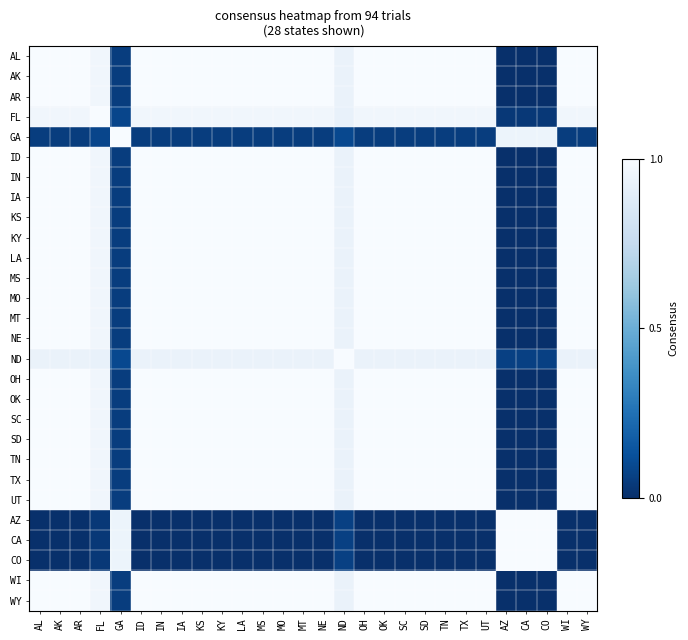

Reading left to right, transcribe all the data shown in this chart.

AL: AL=1.0	AK=1.0	AR=1.0	FL=1.0	GA=0.1	ID=1.0	IN=1.0	IA=1.0	KS=1.0	KY=1.0	LA=1.0	MS=1.0	MO=1.0	MT=1.0	NE=1.0	ND=0.9	OH=1.0	OK=1.0	SC=1.0	SD=1.0	TN=1.0	TX=1.0	UT=1.0	AZ=0.0	CA=0.0	CO=0.0	WI=1.0	WY=1.0
AK: AL=1.0	AK=1.0	AR=1.0	FL=1.0	GA=0.1	ID=1.0	IN=1.0	IA=1.0	KS=1.0	KY=1.0	LA=1.0	MS=1.0	MO=1.0	MT=1.0	NE=1.0	ND=0.9	OH=1.0	OK=1.0	SC=1.0	SD=1.0	TN=1.0	TX=1.0	UT=1.0	AZ=0.0	CA=0.0	CO=0.0	WI=1.0	WY=1.0
AR: AL=1.0	AK=1.0	AR=1.0	FL=1.0	GA=0.1	ID=1.0	IN=1.0	IA=1.0	KS=1.0	KY=1.0	LA=1.0	MS=1.0	MO=1.0	MT=1.0	NE=1.0	ND=0.9	OH=1.0	OK=1.0	SC=1.0	SD=1.0	TN=1.0	TX=1.0	UT=1.0	AZ=0.0	CA=0.0	CO=0.0	WI=1.0	WY=1.0
FL: AL=1.0	AK=1.0	AR=1.0	FL=1.0	GA=0.1	ID=1.0	IN=1.0	IA=1.0	KS=1.0	KY=1.0	LA=1.0	MS=1.0	MO=1.0	MT=1.0	NE=1.0	ND=0.9	OH=1.0	OK=1.0	SC=1.0	SD=1.0	TN=1.0	TX=1.0	UT=1.0	AZ=0.0	CA=0.0	CO=0.0	WI=1.0	WY=1.0
GA: AL=0.1	AK=0.1	AR=0.1	FL=0.1	GA=1.0	ID=0.1	IN=0.1	IA=0.1	KS=0.1	KY=0.1	LA=0.1	MS=0.1	MO=0.1	MT=0.1	NE=0.1	ND=0.1	OH=0.1	OK=0.1	SC=0.1	SD=0.1	TN=0.1	TX=0.1	UT=0.1	AZ=0.9	CA=0.9	CO=0.9	WI=0.1	WY=0.1
ID: AL=1.0	AK=1.0	AR=1.0	FL=1.0	GA=0.1	ID=1.0	IN=1.0	IA=1.0	KS=1.0	KY=1.0	LA=1.0	MS=1.0	MO=1.0	MT=1.0	NE=1.0	ND=0.9	OH=1.0	OK=1.0	SC=1.0	SD=1.0	TN=1.0	TX=1.0	UT=1.0	AZ=0.0	CA=0.0	CO=0.0	WI=1.0	WY=1.0
IN: AL=1.0	AK=1.0	AR=1.0	FL=1.0	GA=0.1	ID=1.0	IN=1.0	IA=1.0	KS=1.0	KY=1.0	LA=1.0	MS=1.0	MO=1.0	MT=1.0	NE=1.0	ND=0.9	OH=1.0	OK=1.0	SC=1.0	SD=1.0	TN=1.0	TX=1.0	UT=1.0	AZ=0.0	CA=0.0	CO=0.0	WI=1.0	WY=1.0
IA: AL=1.0	AK=1.0	AR=1.0	FL=1.0	GA=0.1	ID=1.0	IN=1.0	IA=1.0	KS=1.0	KY=1.0	LA=1.0	MS=1.0	MO=1.0	MT=1.0	NE=1.0	ND=0.9	OH=1.0	OK=1.0	SC=1.0	SD=1.0	TN=1.0	TX=1.0	UT=1.0	AZ=0.0	CA=0.0	CO=0.0	WI=1.0	WY=1.0
KS: AL=1.0	AK=1.0	AR=1.0	FL=1.0	GA=0.1	ID=1.0	IN=1.0	IA=1.0	KS=1.0	KY=1.0	LA=1.0	MS=1.0	MO=1.0	MT=1.0	NE=1.0	ND=0.9	OH=1.0	OK=1.0	SC=1.0	SD=1.0	TN=1.0	TX=1.0	UT=1.0	AZ=0.0	CA=0.0	CO=0.0	WI=1.0	WY=1.0
KY: AL=1.0	AK=1.0	AR=1.0	FL=1.0	GA=0.1	ID=1.0	IN=1.0	IA=1.0	KS=1.0	KY=1.0	LA=1.0	MS=1.0	MO=1.0	MT=1.0	NE=1.0	ND=0.9	OH=1.0	OK=1.0	SC=1.0	SD=1.0	TN=1.0	TX=1.0	UT=1.0	AZ=0.0	CA=0.0	CO=0.0	WI=1.0	WY=1.0
LA: AL=1.0	AK=1.0	AR=1.0	FL=1.0	GA=0.1	ID=1.0	IN=1.0	IA=1.0	KS=1.0	KY=1.0	LA=1.0	MS=1.0	MO=1.0	MT=1.0	NE=1.0	ND=0.9	OH=1.0	OK=1.0	SC=1.0	SD=1.0	TN=1.0	TX=1.0	UT=1.0	AZ=0.0	CA=0.0	CO=0.0	WI=1.0	WY=1.0
MS: AL=1.0	AK=1.0	AR=1.0	FL=1.0	GA=0.1	ID=1.0	IN=1.0	IA=1.0	KS=1.0	KY=1.0	LA=1.0	MS=1.0	MO=1.0	MT=1.0	NE=1.0	ND=0.9	OH=1.0	OK=1.0	SC=1.0	SD=1.0	TN=1.0	TX=1.0	UT=1.0	AZ=0.0	CA=0.0	CO=0.0	WI=1.0	WY=1.0
MO: AL=1.0	AK=1.0	AR=1.0	FL=1.0	GA=0.1	ID=1.0	IN=1.0	IA=1.0	KS=1.0	KY=1.0	LA=1.0	MS=1.0	MO=1.0	MT=1.0	NE=1.0	ND=0.9	OH=1.0	OK=1.0	SC=1.0	SD=1.0	TN=1.0	TX=1.0	UT=1.0	AZ=0.0	CA=0.0	CO=0.0	WI=1.0	WY=1.0
MT: AL=1.0	AK=1.0	AR=1.0	FL=1.0	GA=0.1	ID=1.0	IN=1.0	IA=1.0	KS=1.0	KY=1.0	LA=1.0	MS=1.0	MO=1.0	MT=1.0	NE=1.0	ND=0.9	OH=1.0	OK=1.0	SC=1.0	SD=1.0	TN=1.0	TX=1.0	UT=1.0	AZ=0.0	CA=0.0	CO=0.0	WI=1.0	WY=1.0
NE: AL=1.0	AK=1.0	AR=1.0	FL=1.0	GA=0.1	ID=1.0	IN=1.0	IA=1.0	KS=1.0	KY=1.0	LA=1.0	MS=1.0	MO=1.0	MT=1.0	NE=1.0	ND=0.9	OH=1.0	OK=1.0	SC=1.0	SD=1.0	TN=1.0	TX=1.0	UT=1.0	AZ=0.0	CA=0.0	CO=0.0	WI=1.0	WY=1.0
ND: AL=0.9	AK=0.9	AR=0.9	FL=0.9	GA=0.1	ID=0.9	IN=0.9	IA=0.9	KS=0.9	KY=0.9	LA=0.9	MS=0.9	MO=0.9	MT=0.9	NE=0.9	ND=1.0	OH=0.9	OK=0.9	SC=0.9	SD=0.9	TN=0.9	TX=0.9	UT=0.9	AZ=0.1	CA=0.1	CO=0.1	WI=0.9	WY=0.9
OH: AL=1.0	AK=1.0	AR=1.0	FL=1.0	GA=0.1	ID=1.0	IN=1.0	IA=1.0	KS=1.0	KY=1.0	LA=1.0	MS=1.0	MO=1.0	MT=1.0	NE=1.0	ND=0.9	OH=1.0	OK=1.0	SC=1.0	SD=1.0	TN=1.0	TX=1.0	UT=1.0	AZ=0.0	CA=0.0	CO=0.0	WI=1.0	WY=1.0
OK: AL=1.0	AK=1.0	AR=1.0	FL=1.0	GA=0.1	ID=1.0	IN=1.0	IA=1.0	KS=1.0	KY=1.0	LA=1.0	MS=1.0	MO=1.0	MT=1.0	NE=1.0	ND=0.9	OH=1.0	OK=1.0	SC=1.0	SD=1.0	TN=1.0	TX=1.0	UT=1.0	AZ=0.0	CA=0.0	CO=0.0	WI=1.0	WY=1.0
SC: AL=1.0	AK=1.0	AR=1.0	FL=1.0	GA=0.1	ID=1.0	IN=1.0	IA=1.0	KS=1.0	KY=1.0	LA=1.0	MS=1.0	MO=1.0	MT=1.0	NE=1.0	ND=0.9	OH=1.0	OK=1.0	SC=1.0	SD=1.0	TN=1.0	TX=1.0	UT=1.0	AZ=0.0	CA=0.0	CO=0.0	WI=1.0	WY=1.0
SD: AL=1.0	AK=1.0	AR=1.0	FL=1.0	GA=0.1	ID=1.0	IN=1.0	IA=1.0	KS=1.0	KY=1.0	LA=1.0	MS=1.0	MO=1.0	MT=1.0	NE=1.0	ND=0.9	OH=1.0	OK=1.0	SC=1.0	SD=1.0	TN=1.0	TX=1.0	UT=1.0	AZ=0.0	CA=0.0	CO=0.0	WI=1.0	WY=1.0
TN: AL=1.0	AK=1.0	AR=1.0	FL=1.0	GA=0.1	ID=1.0	IN=1.0	IA=1.0	KS=1.0	KY=1.0	LA=1.0	MS=1.0	MO=1.0	MT=1.0	NE=1.0	ND=0.9	OH=1.0	OK=1.0	SC=1.0	SD=1.0	TN=1.0	TX=1.0	UT=1.0	AZ=0.0	CA=0.0	CO=0.0	WI=1.0	WY=1.0
TX: AL=1.0	AK=1.0	AR=1.0	FL=1.0	GA=0.1	ID=1.0	IN=1.0	IA=1.0	KS=1.0	KY=1.0	LA=1.0	MS=1.0	MO=1.0	MT=1.0	NE=1.0	ND=0.9	OH=1.0	OK=1.0	SC=1.0	SD=1.0	TN=1.0	TX=1.0	UT=1.0	AZ=0.0	CA=0.0	CO=0.0	WI=1.0	WY=1.0
UT: AL=1.0	AK=1.0	AR=1.0	FL=1.0	GA=0.1	ID=1.0	IN=1.0	IA=1.0	KS=1.0	KY=1.0	LA=1.0	MS=1.0	MO=1.0	MT=1.0	NE=1.0	ND=0.9	OH=1.0	OK=1.0	SC=1.0	SD=1.0	TN=1.0	TX=1.0	UT=1.0	AZ=0.0	CA=0.0	CO=0.0	WI=1.0	WY=1.0
AZ: AL=0.0	AK=0.0	AR=0.0	FL=0.0	GA=0.9	ID=0.0	IN=0.0	IA=0.0	KS=0.0	KY=0.0	LA=0.0	MS=0.0	MO=0.0	MT=0.0	NE=0.0	ND=0.1	OH=0.0	OK=0.0	SC=0.0	SD=0.0	TN=0.0	TX=0.0	UT=0.0	AZ=1.0	CA=1.0	CO=1.0	WI=0.0	WY=0.0
CA: AL=0.0	AK=0.0	AR=0.0	FL=0.0	GA=0.9	ID=0.0	IN=0.0	IA=0.0	KS=0.0	KY=0.0	LA=0.0	MS=0.0	MO=0.0	MT=0.0	NE=0.0	ND=0.1	OH=0.0	OK=0.0	SC=0.0	SD=0.0	TN=0.0	TX=0.0	UT=0.0	AZ=1.0	CA=1.0	CO=1.0	WI=0.0	WY=0.0
CO: AL=0.0	AK=0.0	AR=0.0	FL=0.0	GA=0.9	ID=0.0	IN=0.0	IA=0.0	KS=0.0	KY=0.0	LA=0.0	MS=0.0	MO=0.0	MT=0.0	NE=0.0	ND=0.1	OH=0.0	OK=0.0	SC=0.0	SD=0.0	TN=0.0	TX=0.0	UT=0.0	AZ=1.0	CA=1.0	CO=1.0	WI=0.0	WY=0.0
WI: AL=1.0	AK=1.0	AR=1.0	FL=1.0	GA=0.1	ID=1.0	IN=1.0	IA=1.0	KS=1.0	KY=1.0	LA=1.0	MS=1.0	MO=1.0	MT=1.0	NE=1.0	ND=0.9	OH=1.0	OK=1.0	SC=1.0	SD=1.0	TN=1.0	TX=1.0	UT=1.0	AZ=0.0	CA=0.0	CO=0.0	WI=1.0	WY=1.0
WY: AL=1.0	AK=1.0	AR=1.0	FL=1.0	GA=0.1	ID=1.0	IN=1.0	IA=1.0	KS=1.0	KY=1.0	LA=1.0	MS=1.0	MO=1.0	MT=1.0	NE=1.0	ND=0.9	OH=1.0	OK=1.0	SC=1.0	SD=1.0	TN=1.0	TX=1.0	UT=1.0	AZ=0.0	CA=0.0	CO=0.0	WI=1.0	WY=1.0